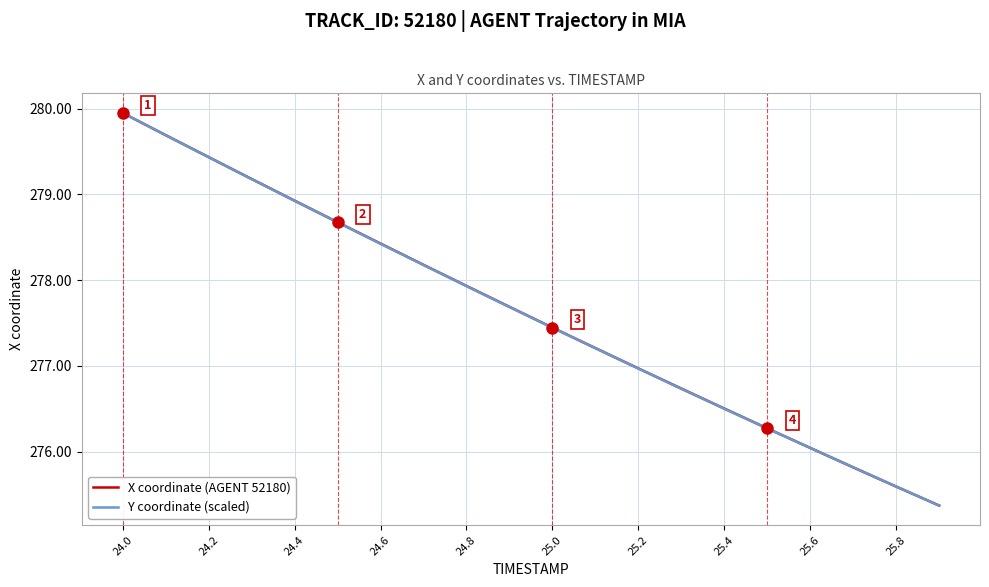

What is the minimum value shown in the chart?

275.4